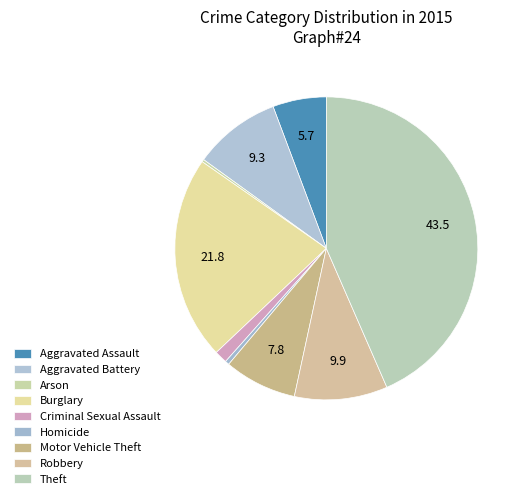

Is there any slice that represents more than half of the pie?

No